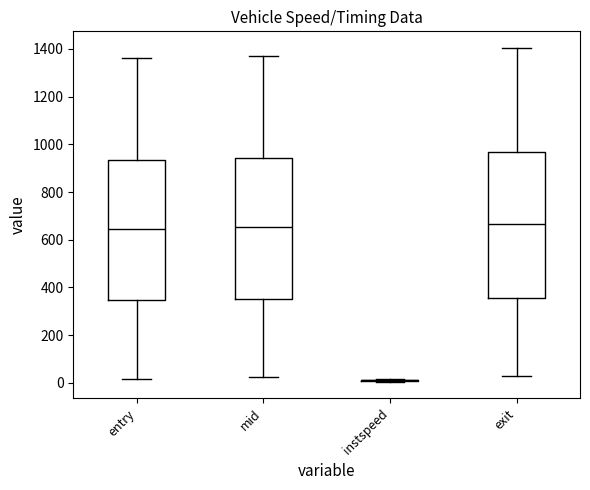

Reading left to right, read every box against the y-axis: the position of its median line, the range the box covers, and the ends of its whiskers. The values are not printed on the chart, so give them approximately, as read against the axis.

entry: median 640, box 340 to 940, whiskers 20 to 1360
mid: median 660, box 360 to 940, whiskers 20 to 1360
instspeed: box collapsed to a line at 20, whiskers 0 to 20
exit: median 660, box 360 to 960, whiskers 20 to 1400